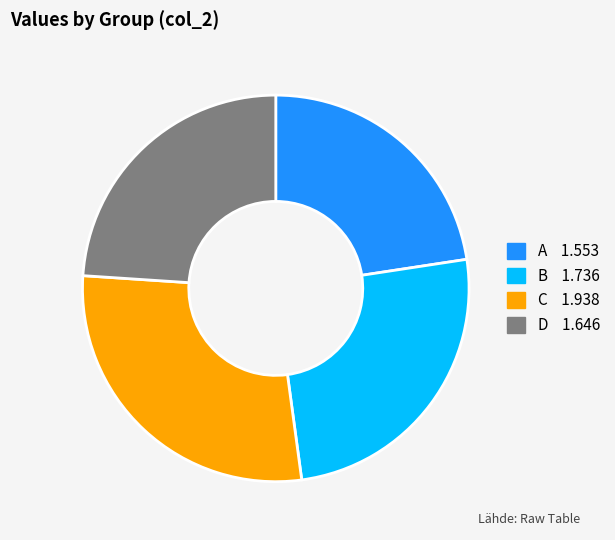

The A slice represents 15% of the pie. True or false?

False